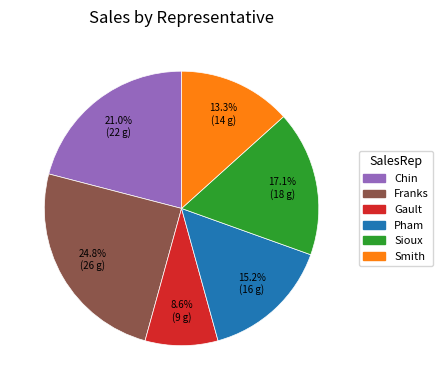

What percentage is the Sioux slice, to the nearest percent?

17%